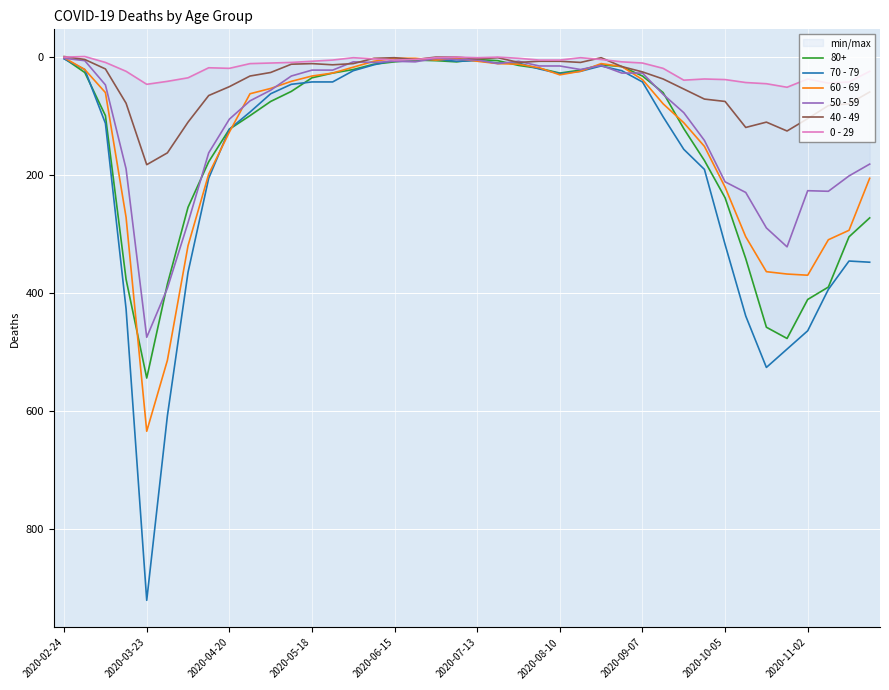

At which label does 70 - 79 reach its peak?

2020-03-23